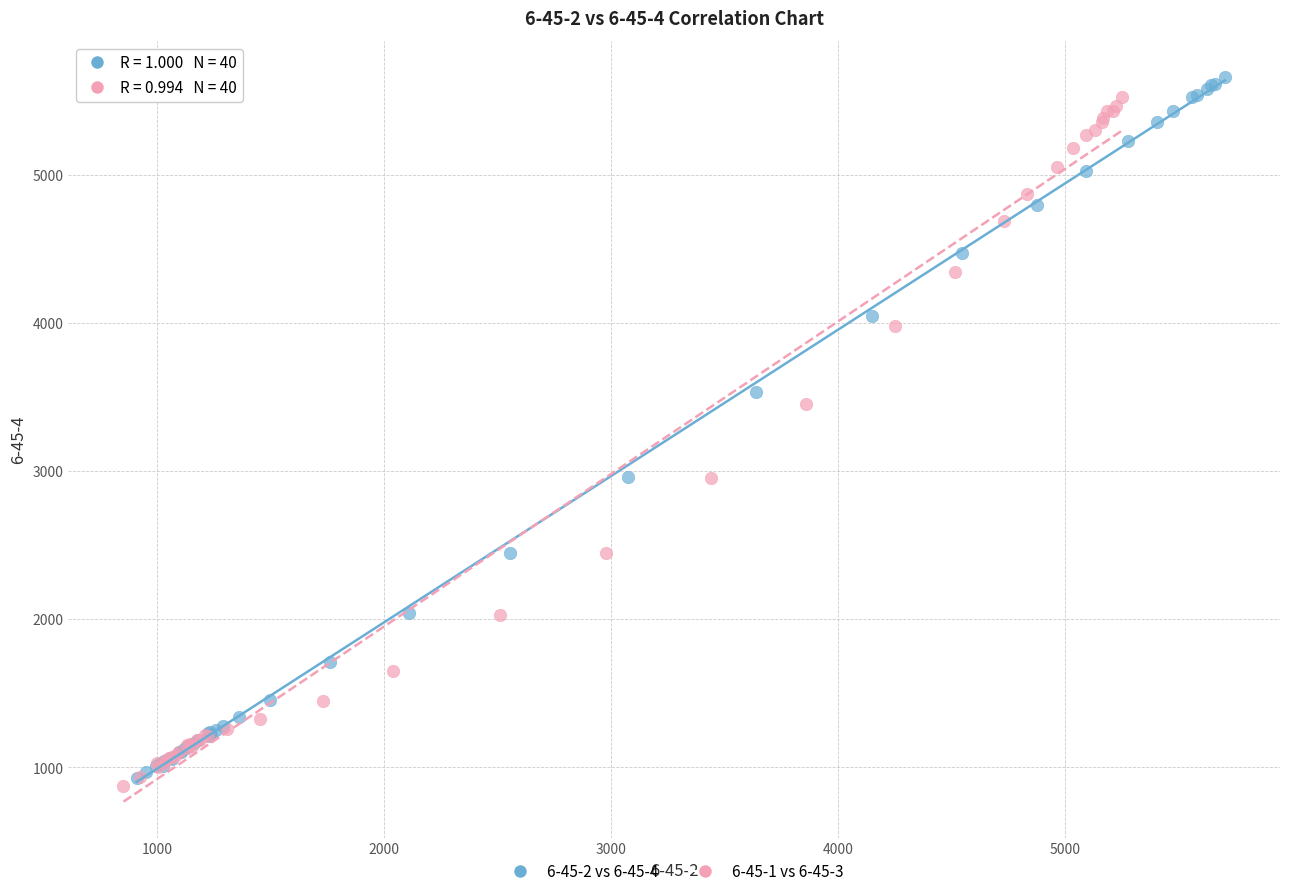

What are all the series names shown in the legend?

6-45-2 vs 6-45-4, 6-45-1 vs 6-45-3